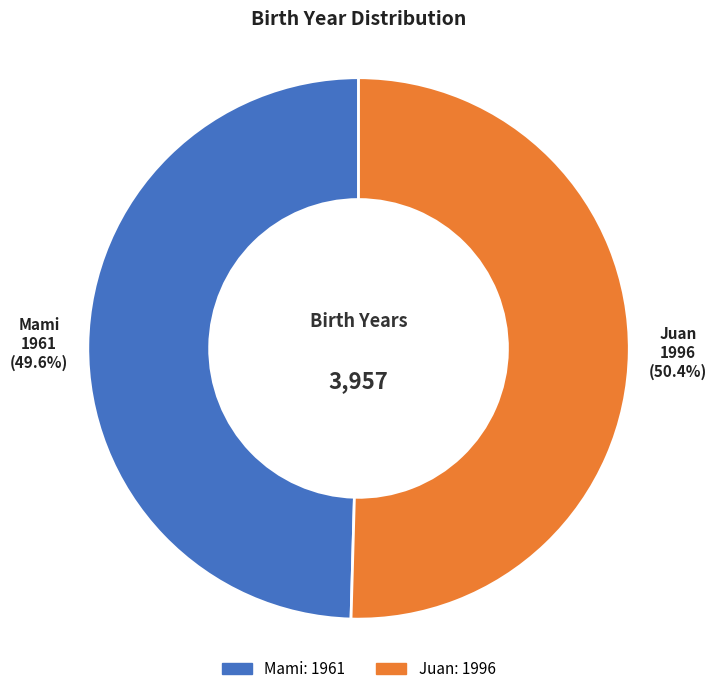

How many slices are in this pie chart?

2